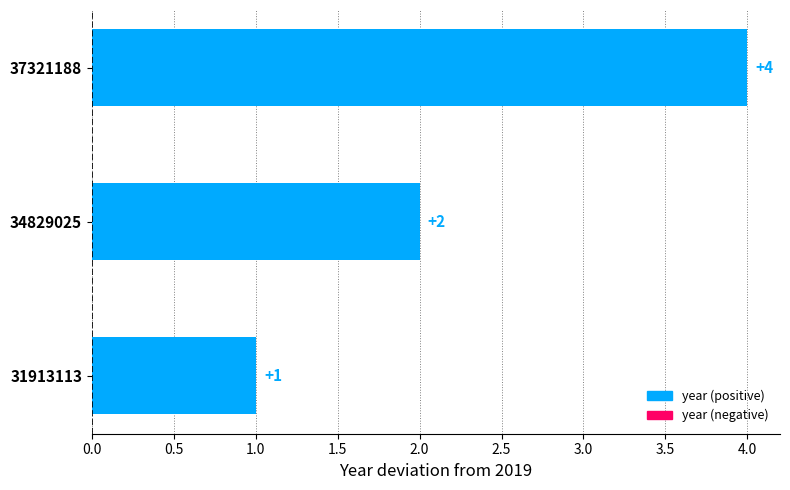

What is the change in value from 31913113 to 34829025?

+1